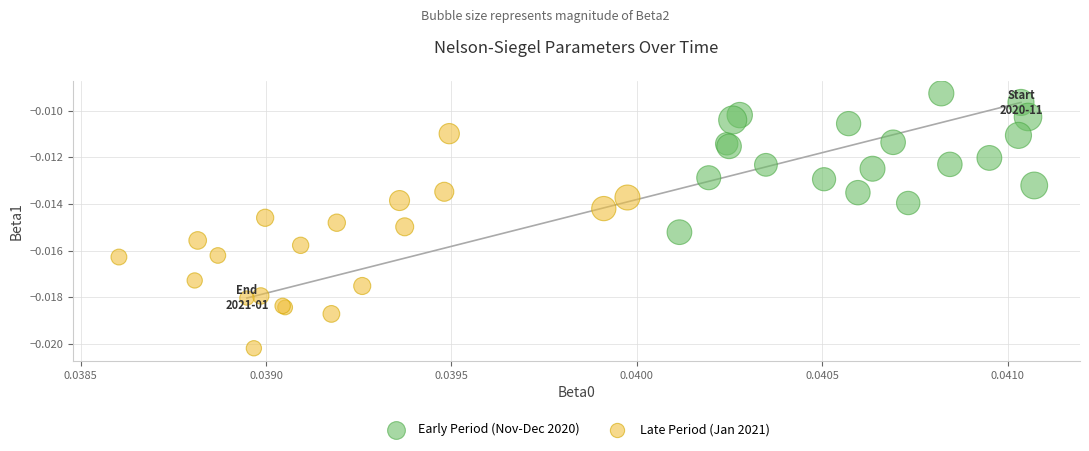

Which series contains the highest Y value?

Early Period (Nov-Dec 2020)